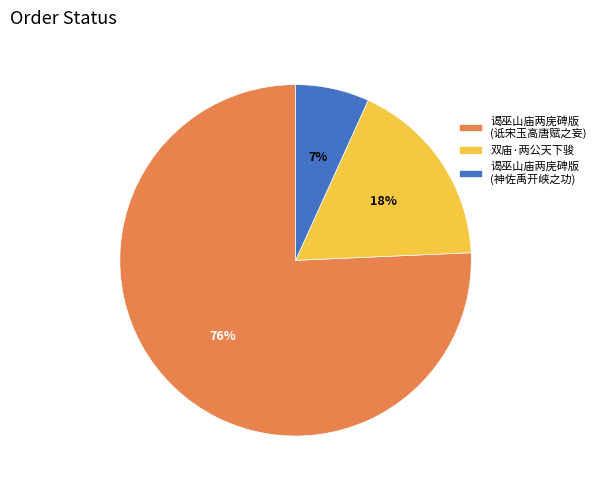

Which has a higher value, 谒巫山庙两庑碑版 (神佐禹开峡之功) or 谒巫山庙两庑碑版 (诋宋玉高唐赋之妄)?

谒巫山庙两庑碑版 (诋宋玉高唐赋之妄)